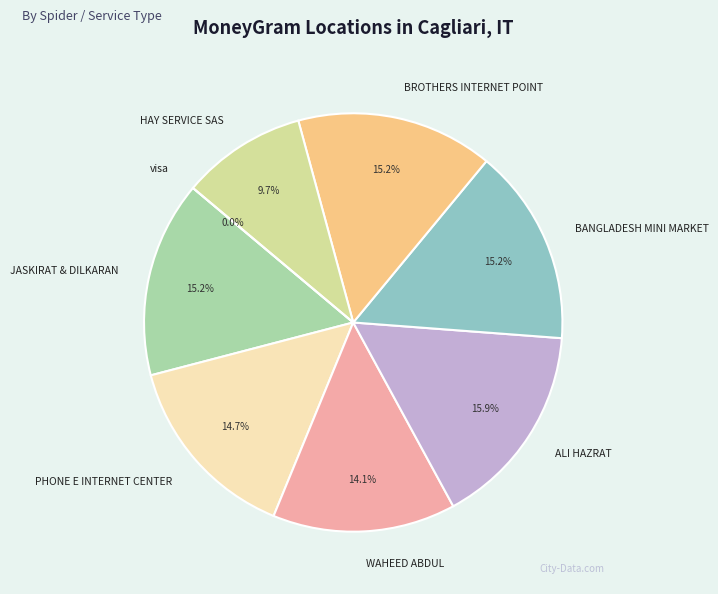

To the nearest percent, what portion does ALI HAZRAT represent?

16%